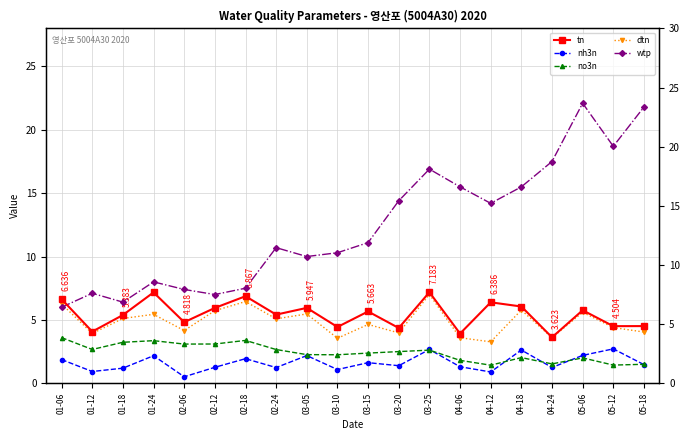

True or false: tn and nh3n cross at least once.

False